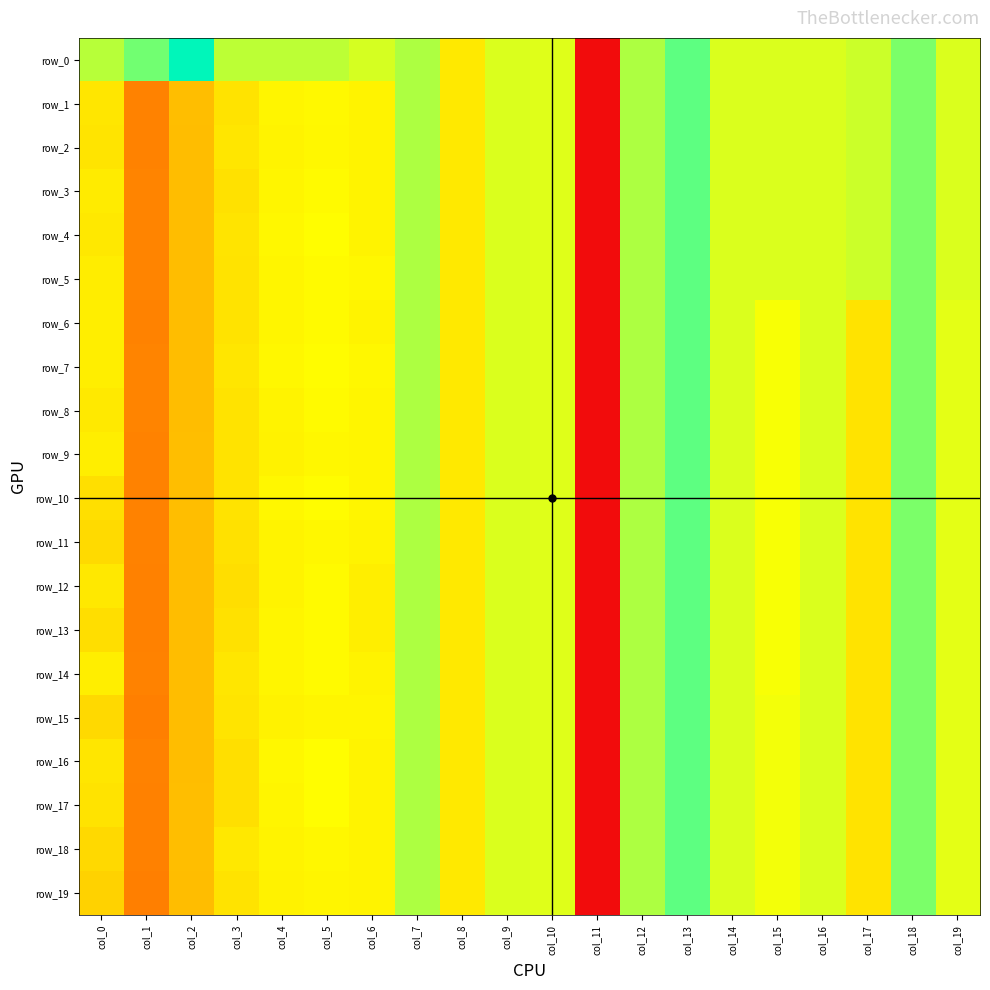

What is the sum of all row_16 values?

-2.7